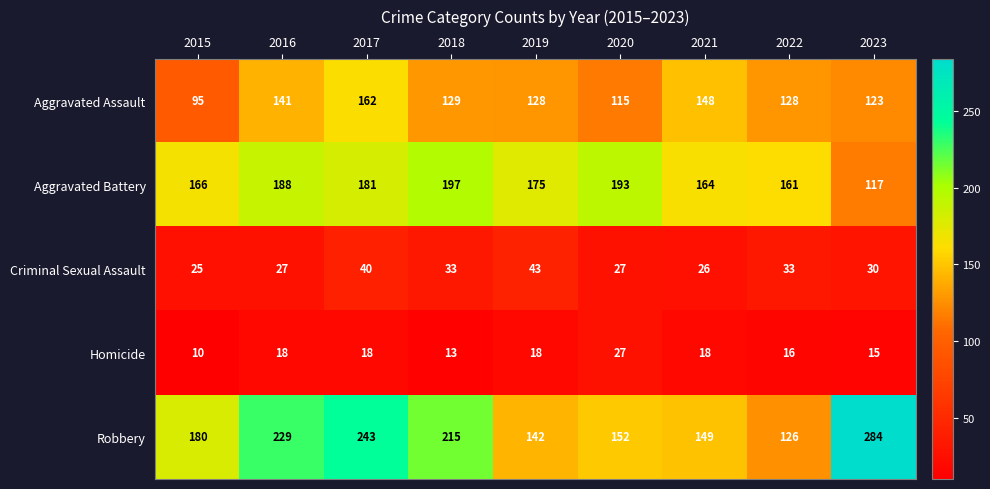

Is it true that Criminal Sexual Assault equals 14 at 2016?

False